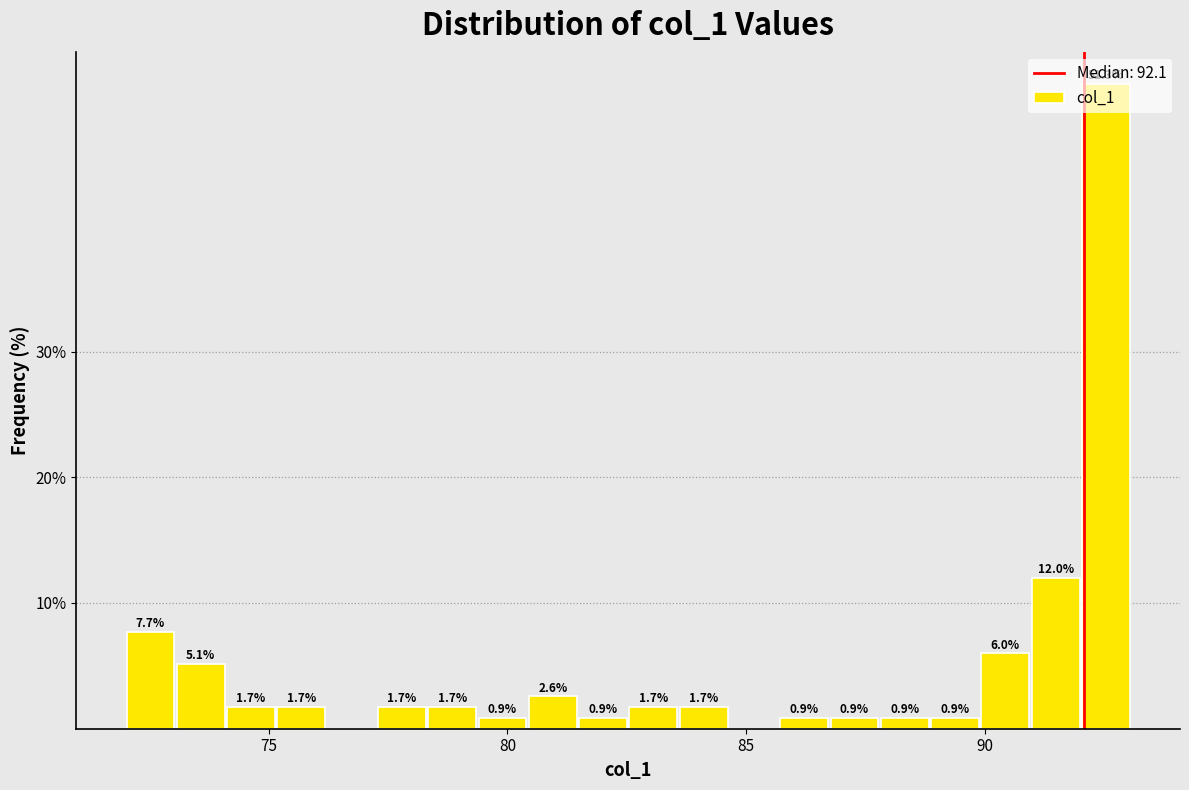

Read against the x-axis, roughly where is the centre of the tallest bar?

92.5